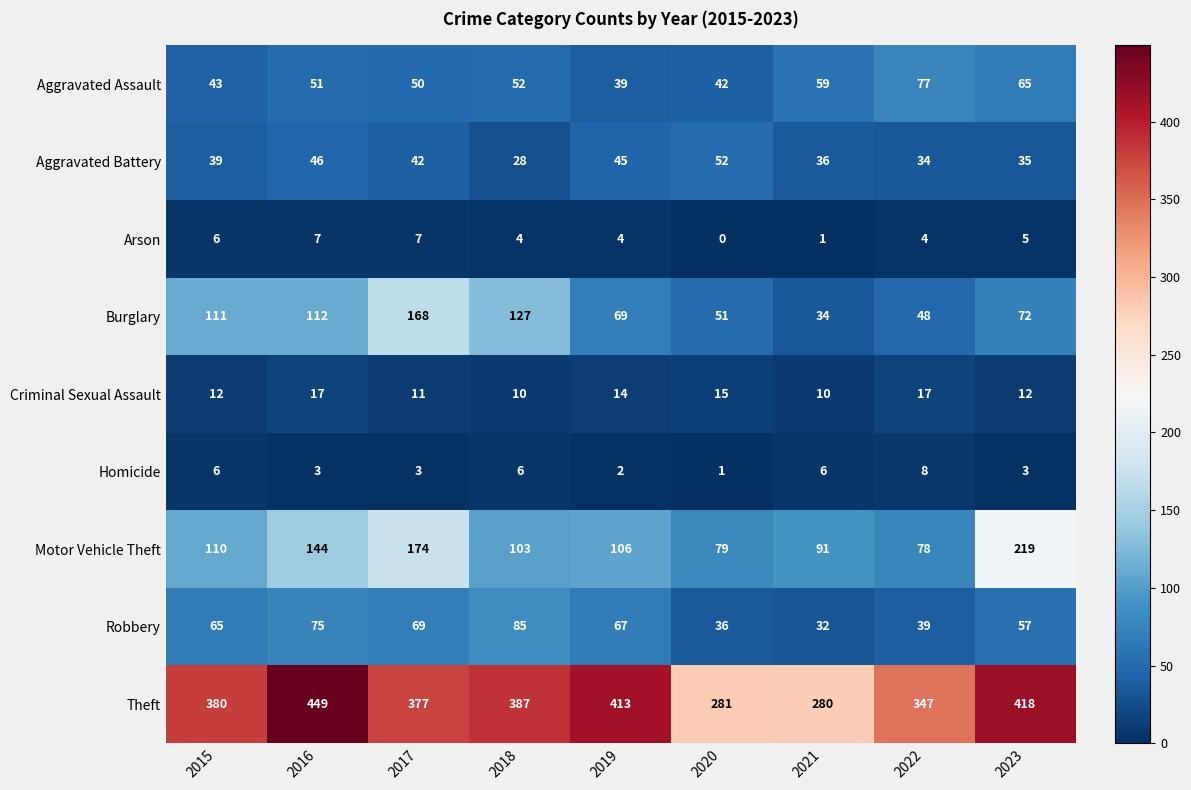

How many categories are shown in the chart?

9